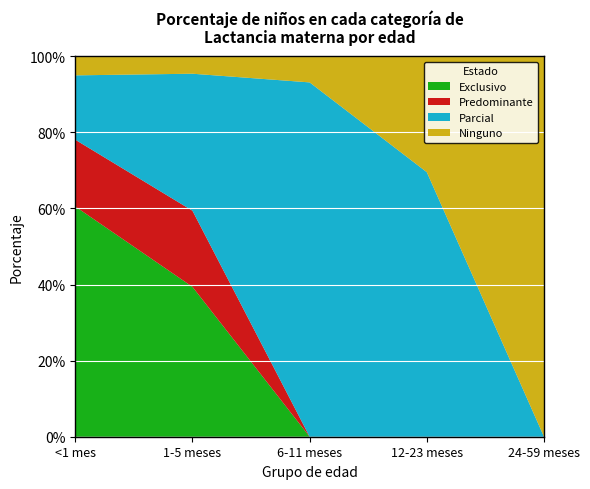

Reading left to right, extract all data points from this chart.

Exclusivo: 0.6	0.4	0.0	0.0	0.0
Predominante: 0.2	0.2	0.0	0.0	0.0
Parcial: 0.2	0.4	0.9	0.7	0.0
Ninguno: 0.1	0.0	0.1	0.3	1.0